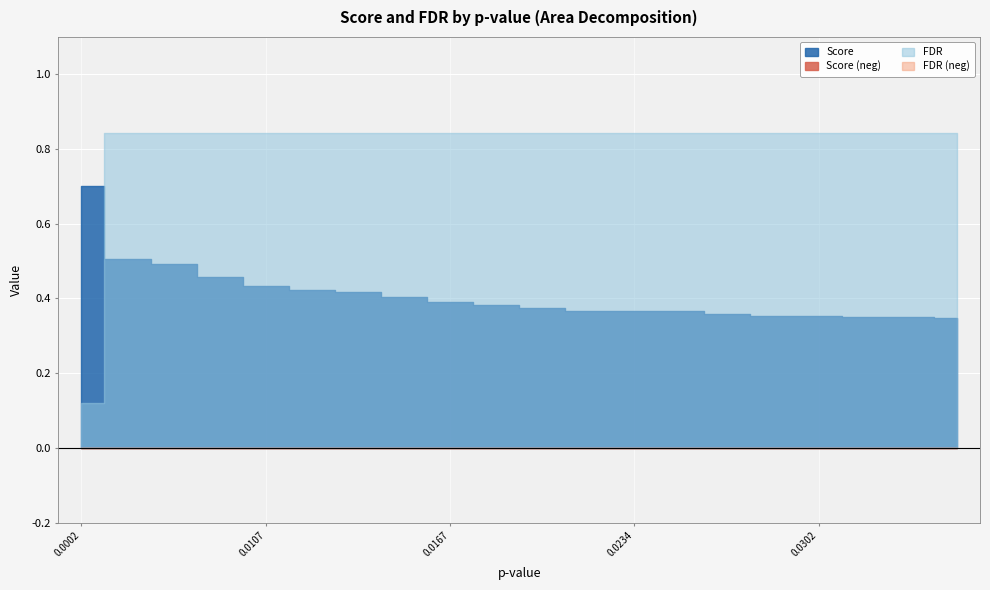

How many times do FDR and Score cross each other?

1